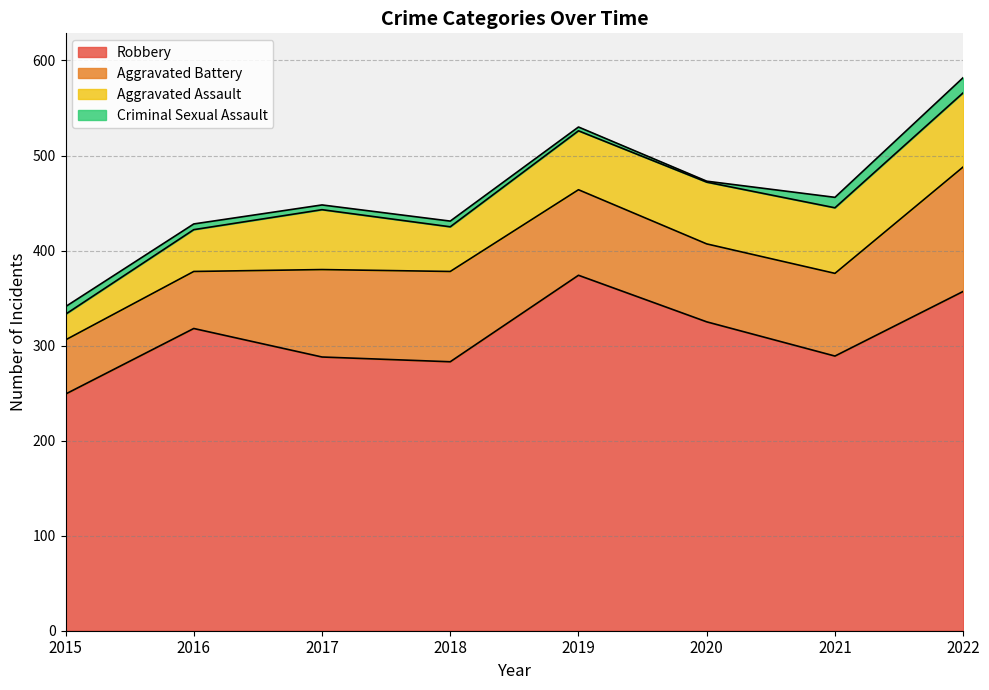

The Robbery series shows 249 at 2015. True or false?

True